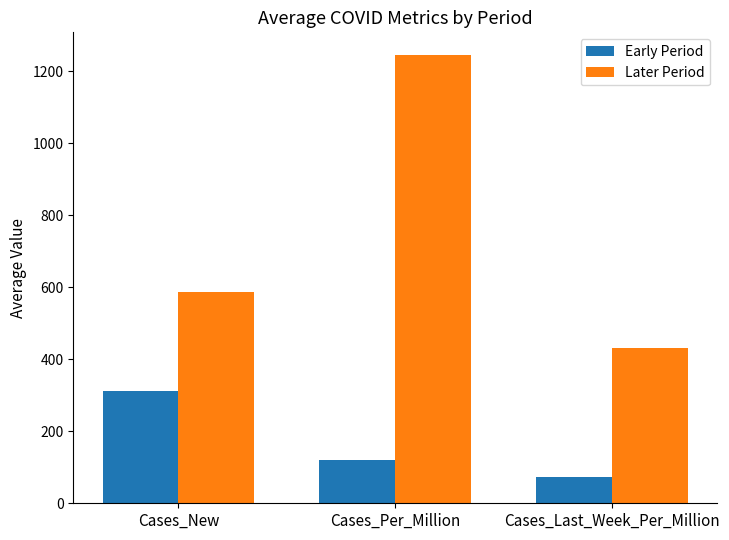

What is the difference between the highest and lowest values at Cases_Per_Million?

1125.2